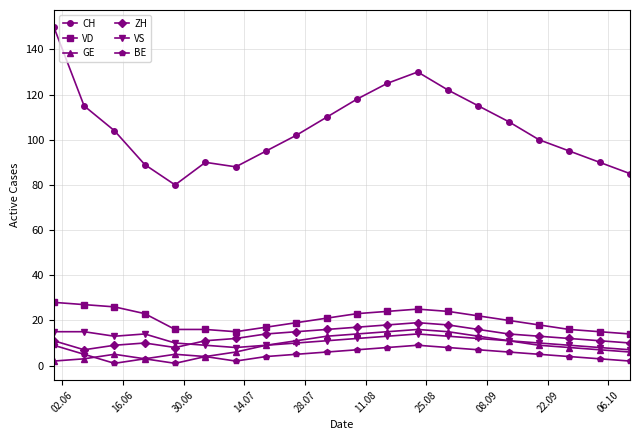

In BE, how many points are lower than both neighbors (excluding endpoints)?

3